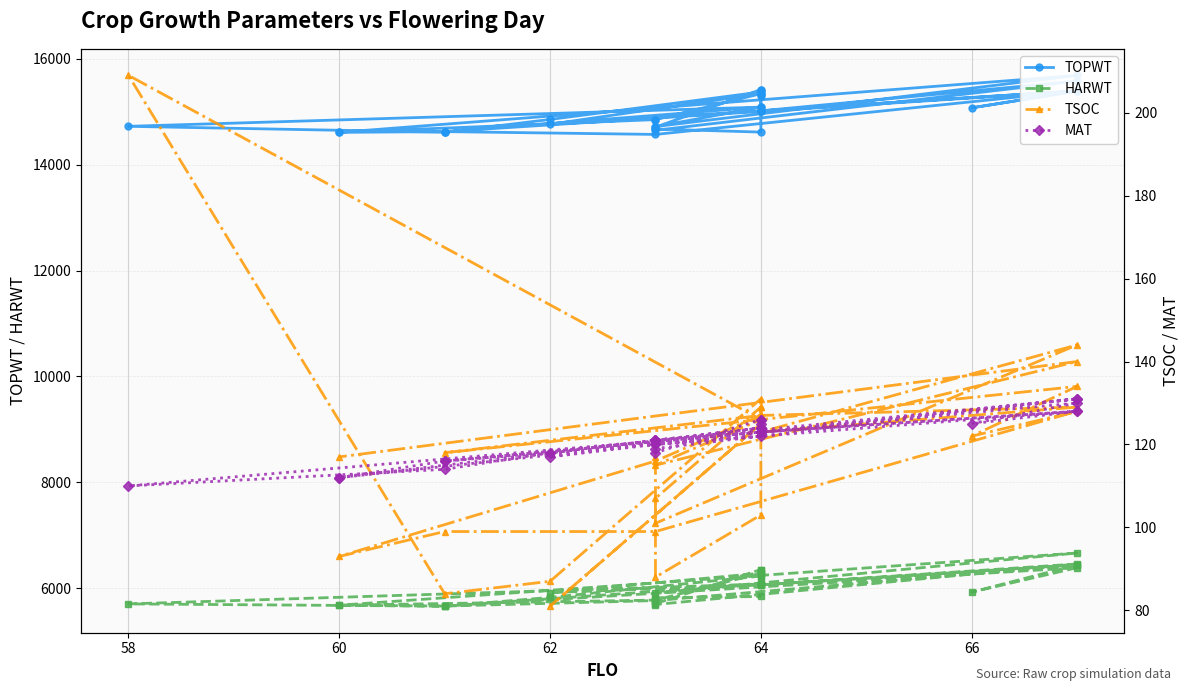

True or false: TOPWT and TSOC intersect in this chart.

False